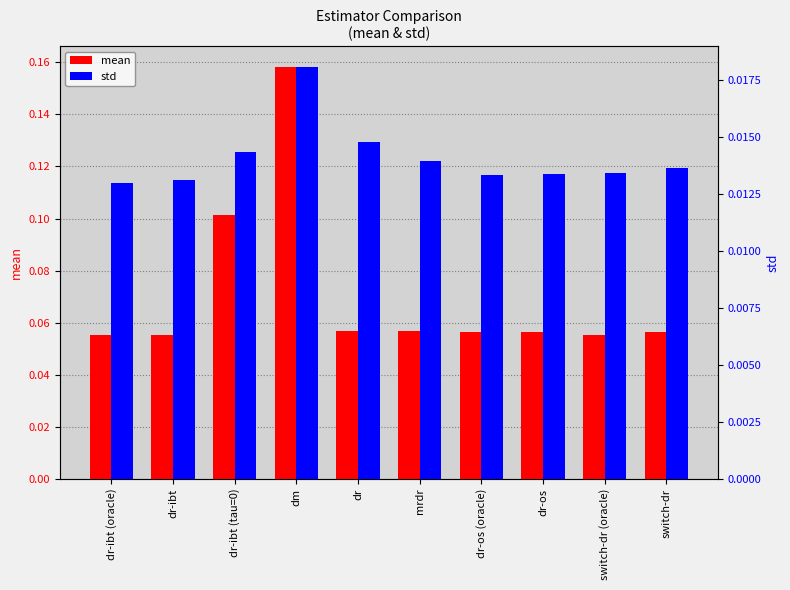

Does the chart contain any negative values?

No